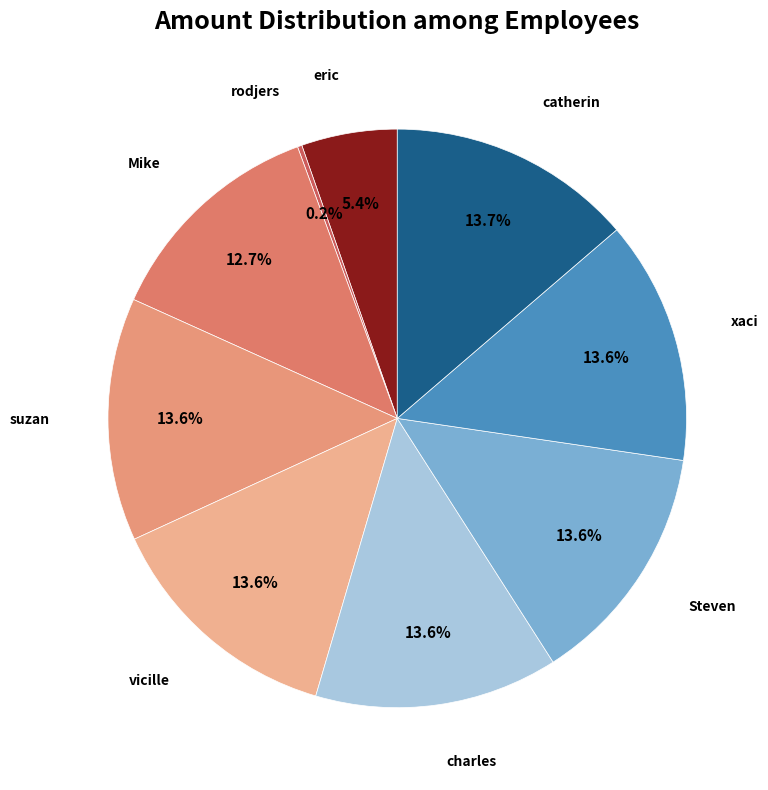

Is there a majority slice in this chart?

No